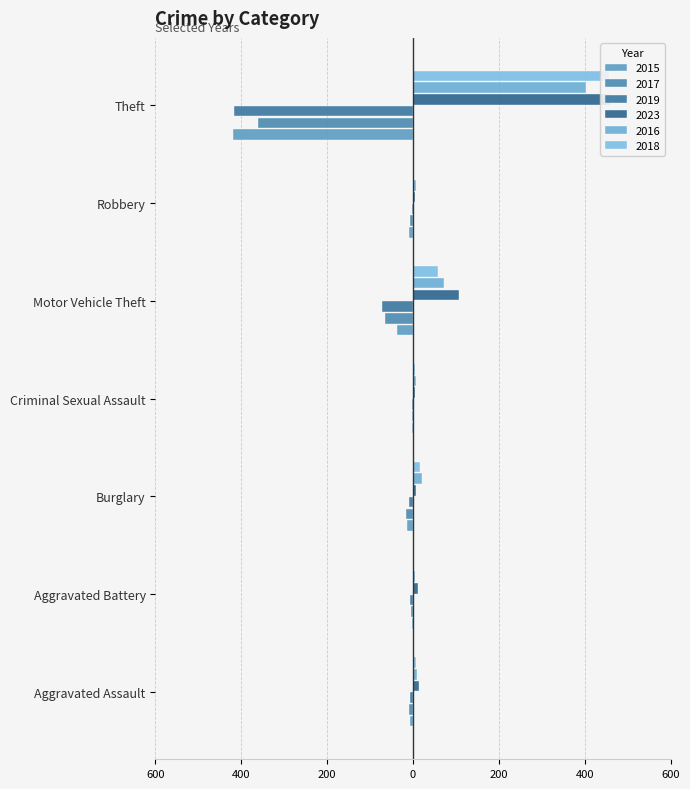

At which label does 2017 reach its peak?

Criminal Sexual Assault